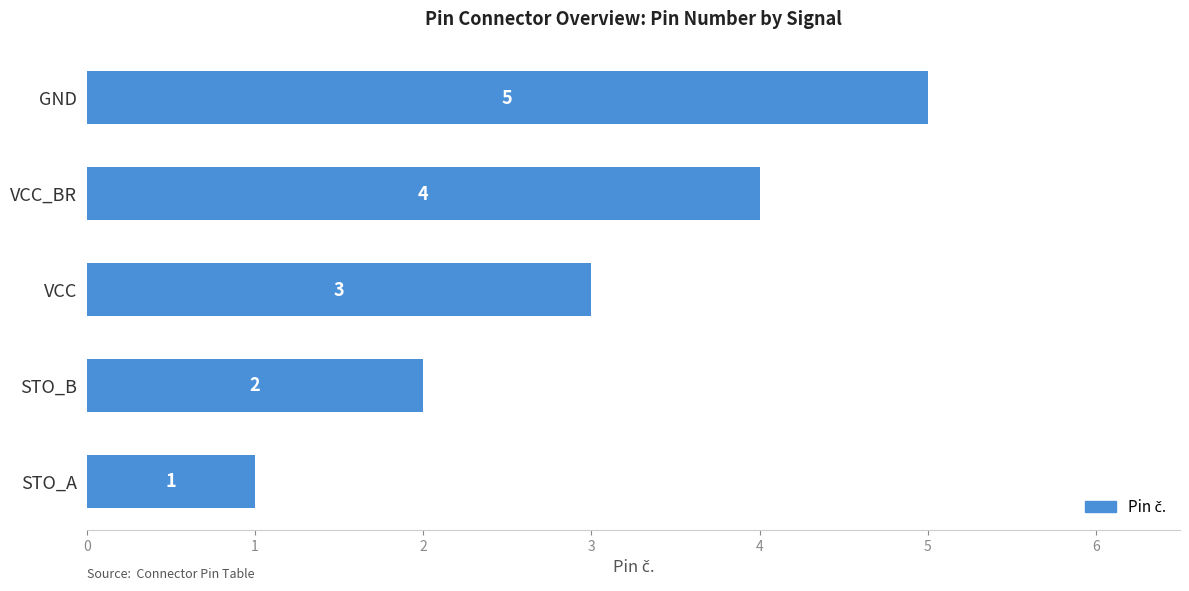

Count the number of data series in this chart.

1